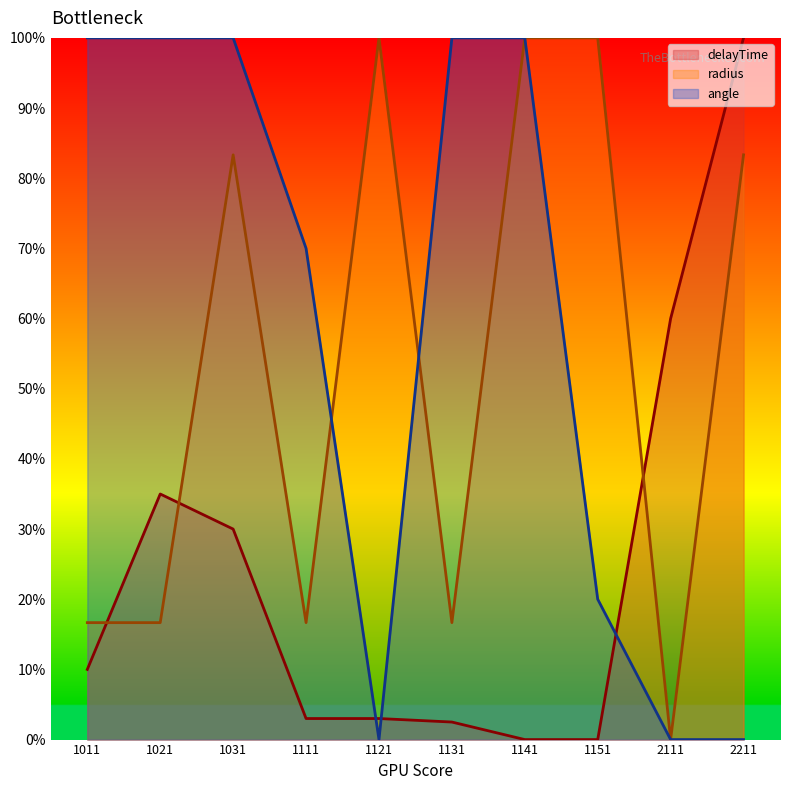

Which has a higher value, 1131 or 1151?

1131